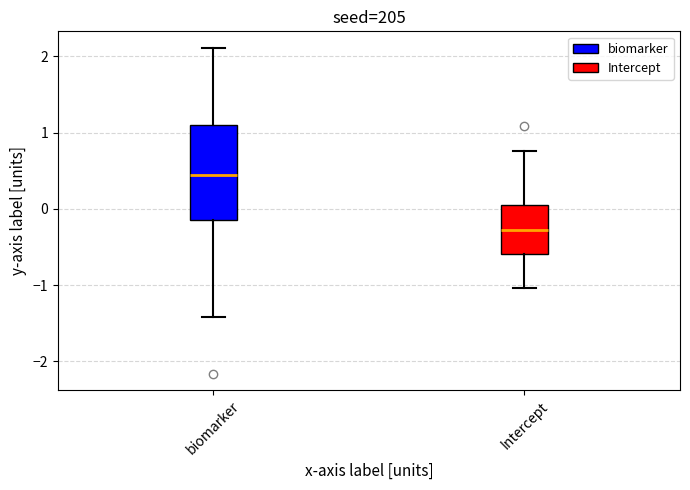

Which box has the highest median line?

biomarker